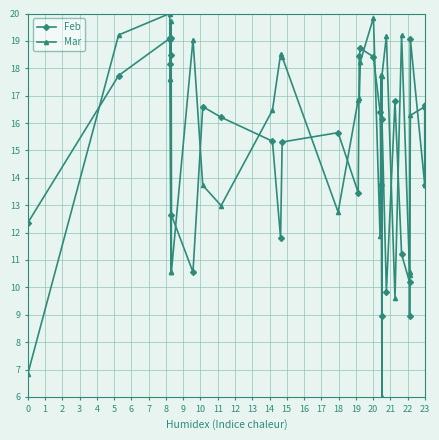

What is the difference between the second highest and minimum values in the Mar series?

13.9